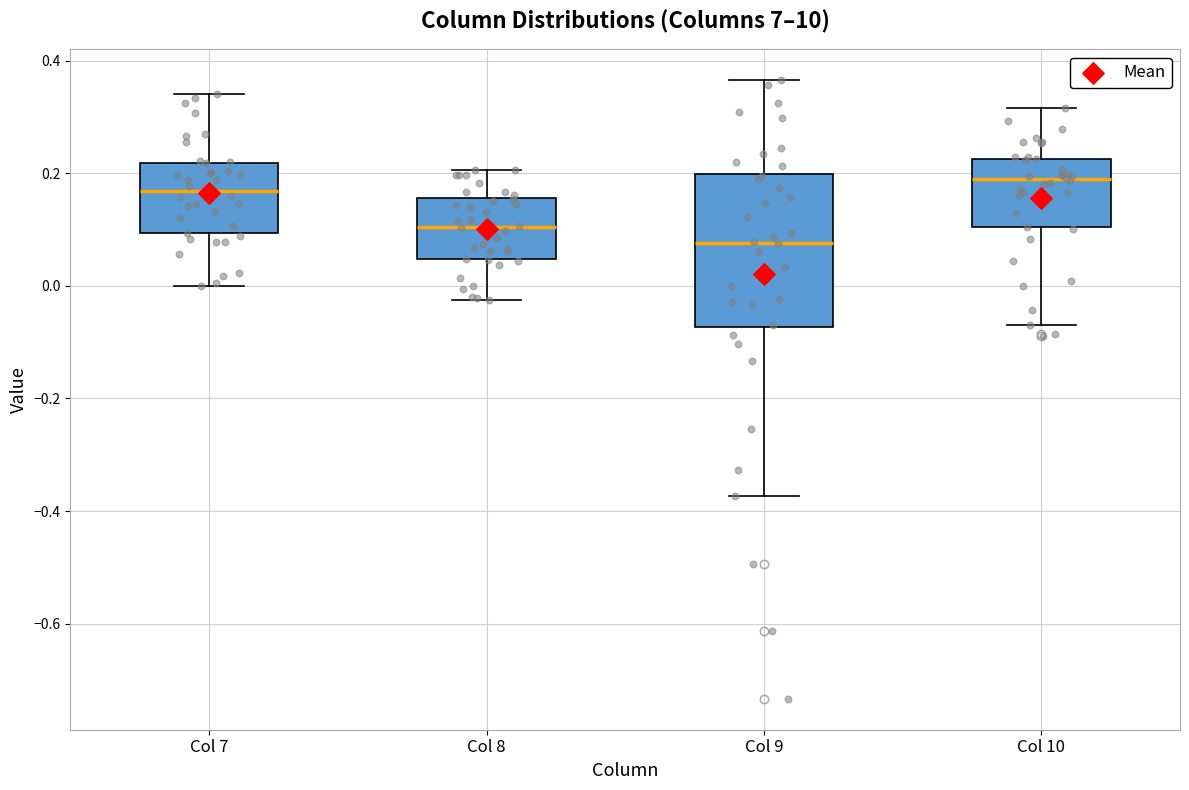

Where does the upper whisker of the box for Col 9 end on the y-axis? The values are not printed on the chart, so give them approximately, as read against the axis.

0.36